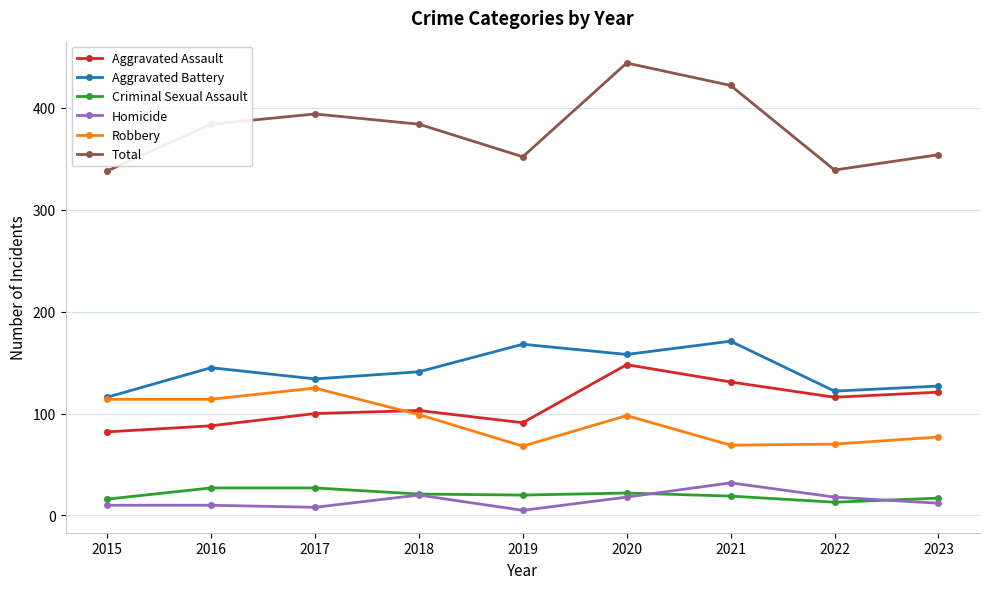

Rank the series at 2022 from lowest to highest value.

Criminal Sexual Assault, Homicide, Robbery, Aggravated Assault, Aggravated Battery, Total